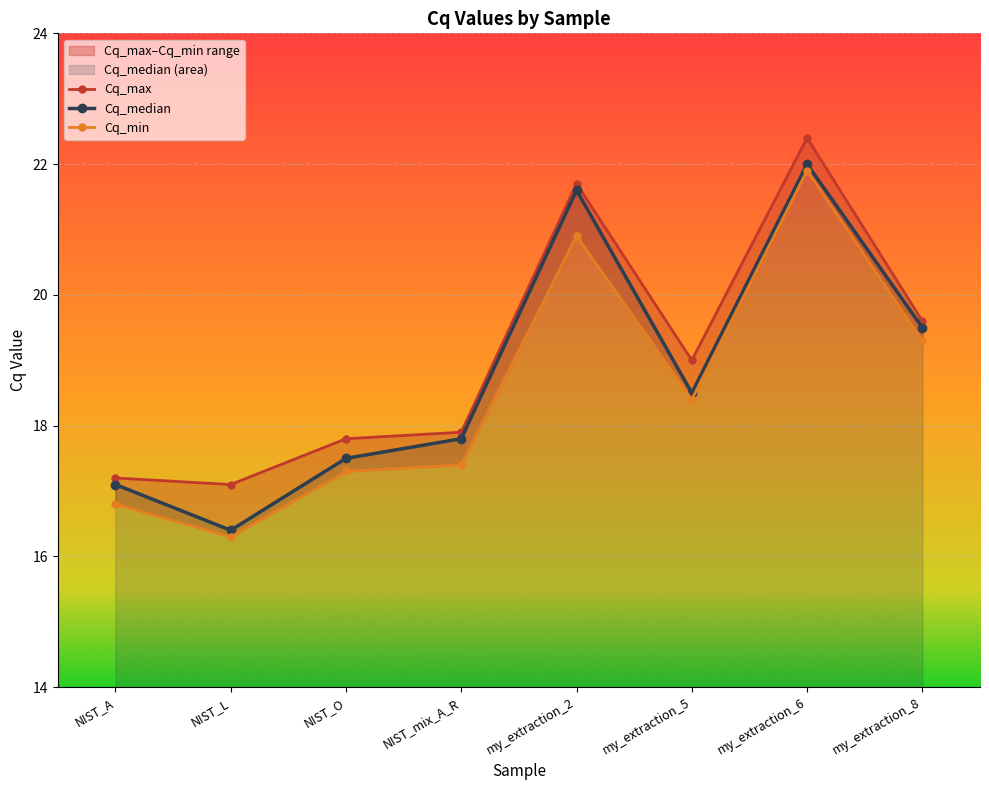

True or false: Cq_max and Cq_min intersect in this chart.

False